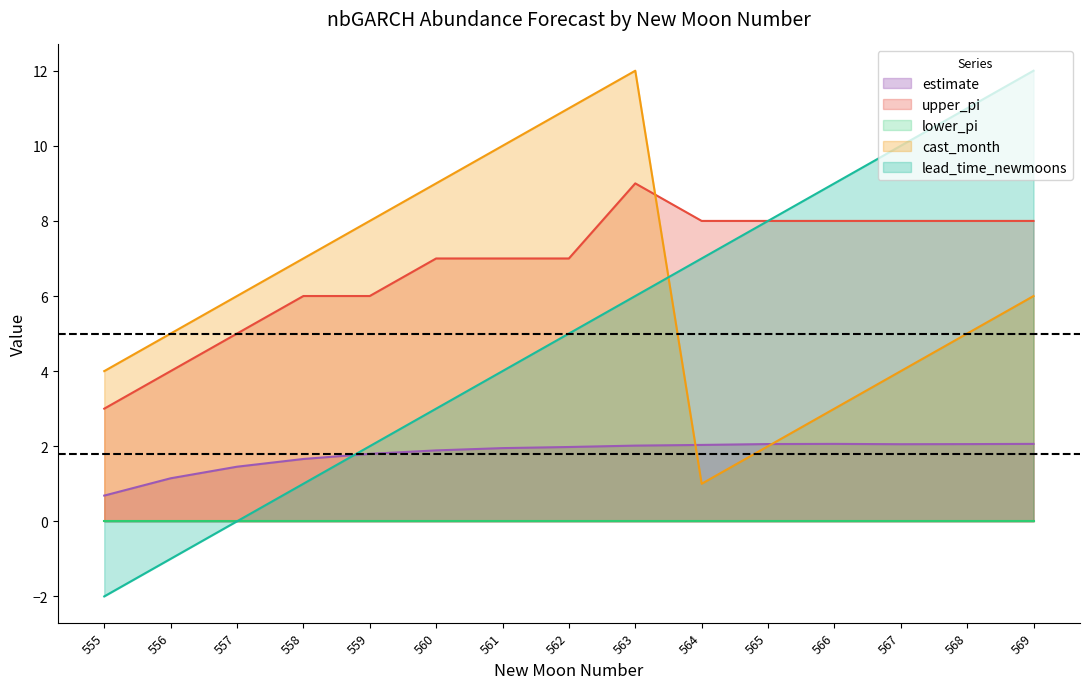

True or false: upper_pi and lead_time_newmoons cross at least once.

False